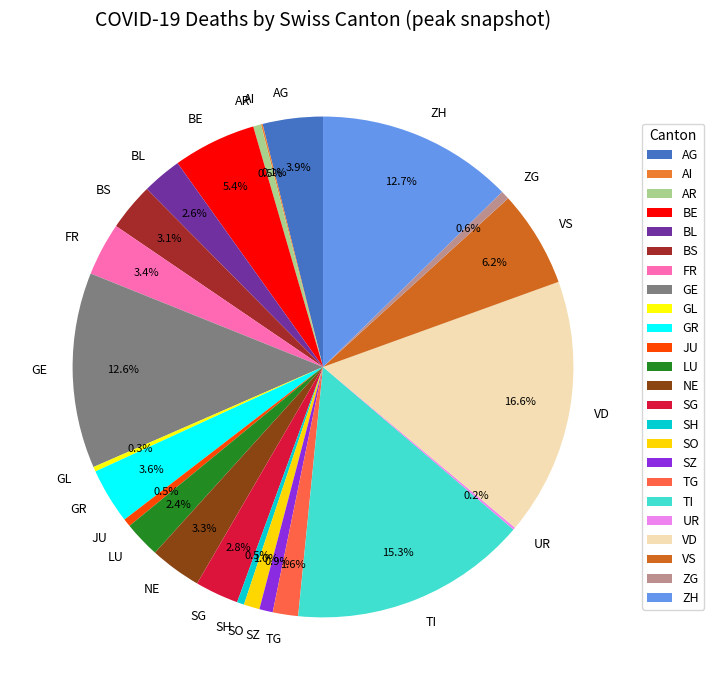

What percentage do VD and BL together represent?

19.2%